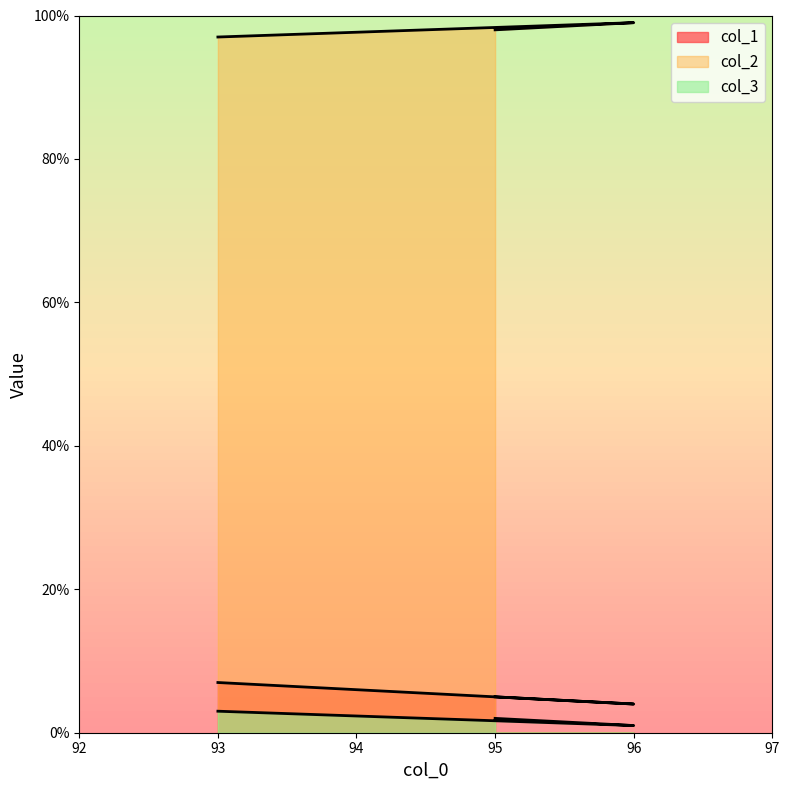

At which label does col_1 reach its peak?

93